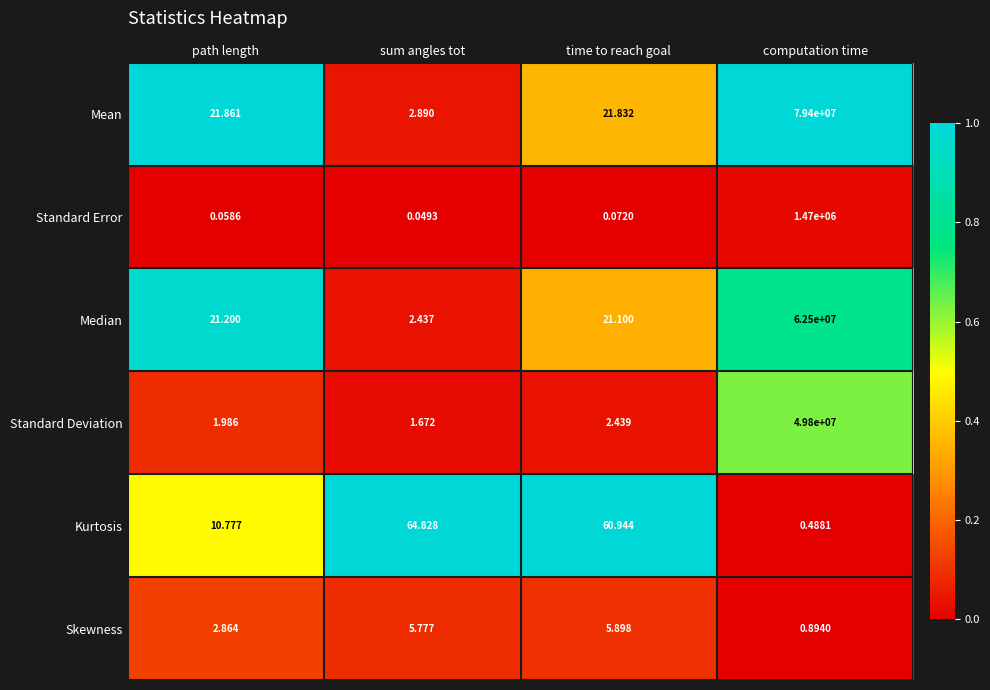

At how many categories does at least one series exceed 0?

4